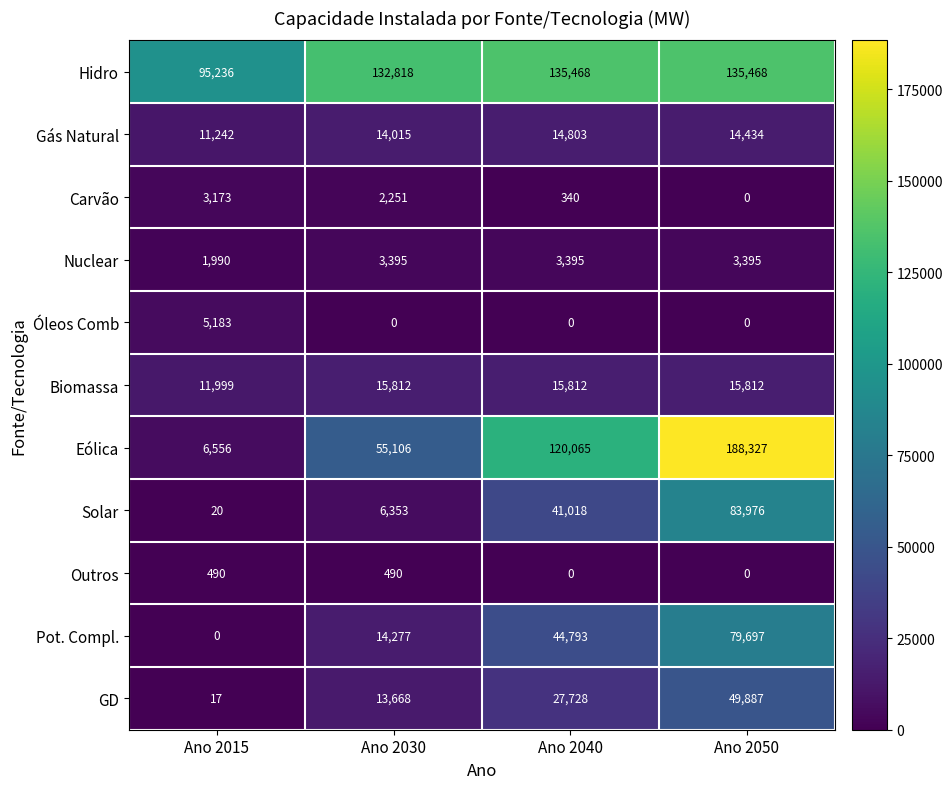

Which series has the largest total across all categories?

Hidro